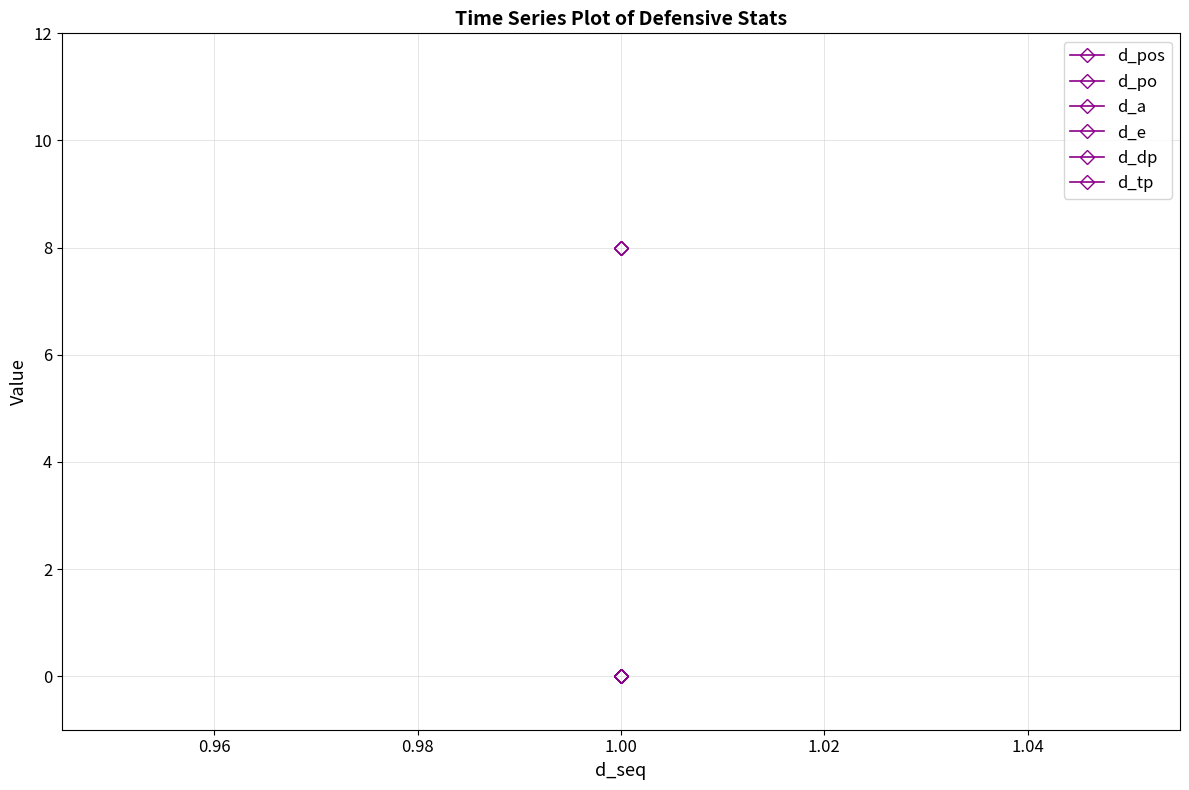

Which series has the largest total across all categories?

d_pos